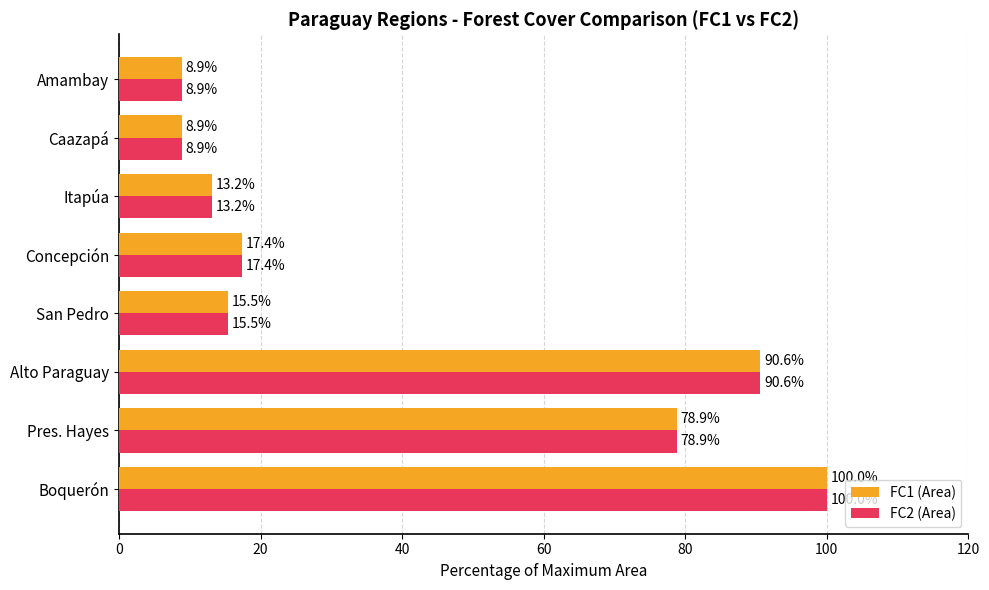

At which label is FC1 (Area) closest to 54?

Pres. Hayes